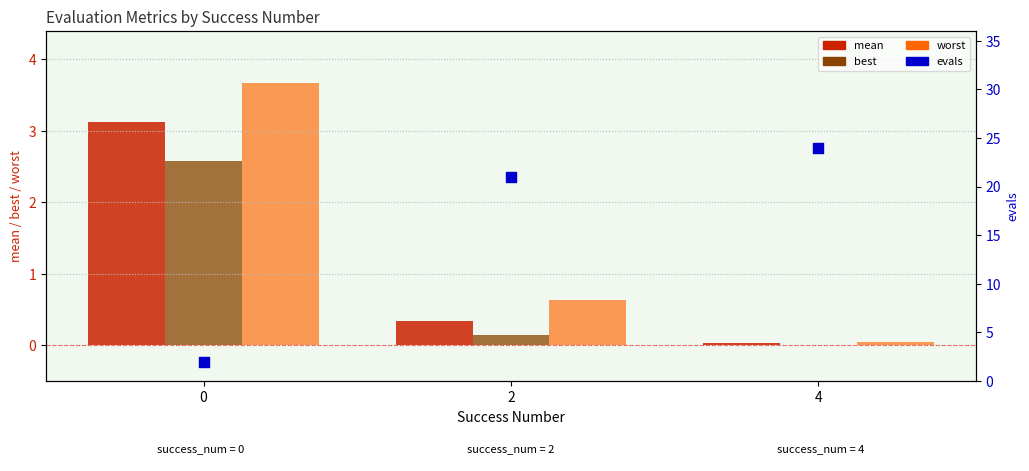

Which series has the widest spread of Y values?

evals